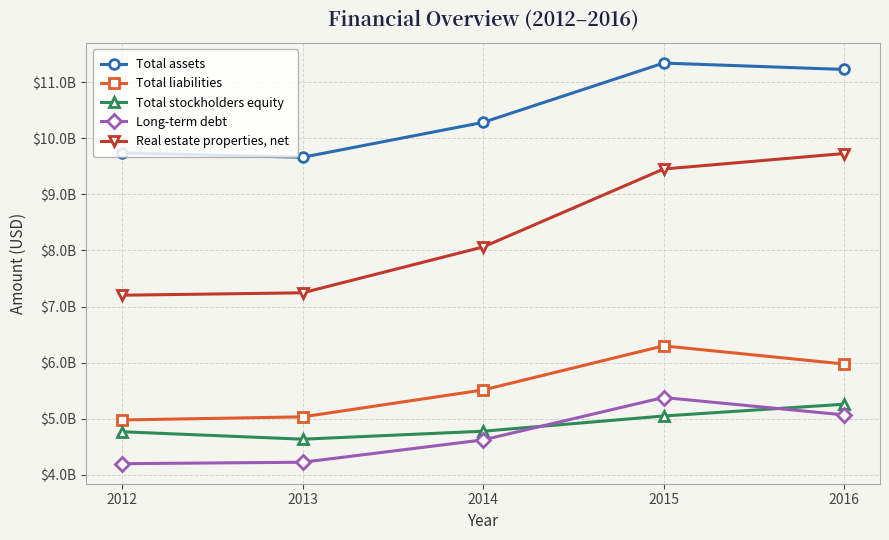

What are all the series names shown in the legend?

Total assets, Total liabilities, Total stockholders equity, Long-term debt, Real estate properties, net